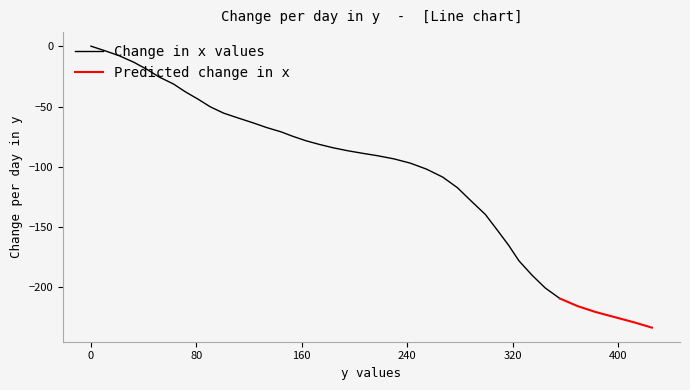

What is the minimum value shown in the chart?

-233.3